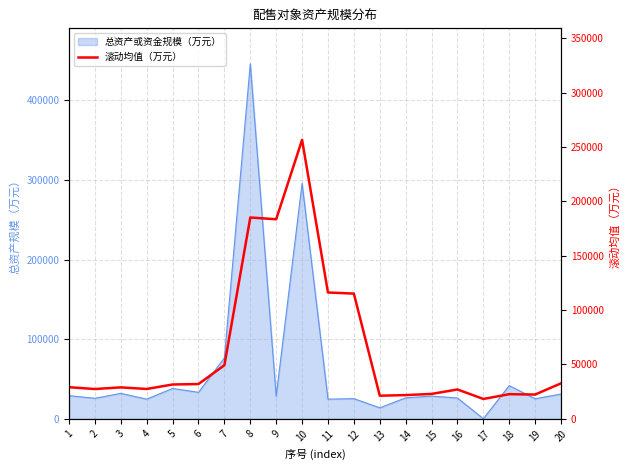

Which has a higher value, 8 or 2?

8